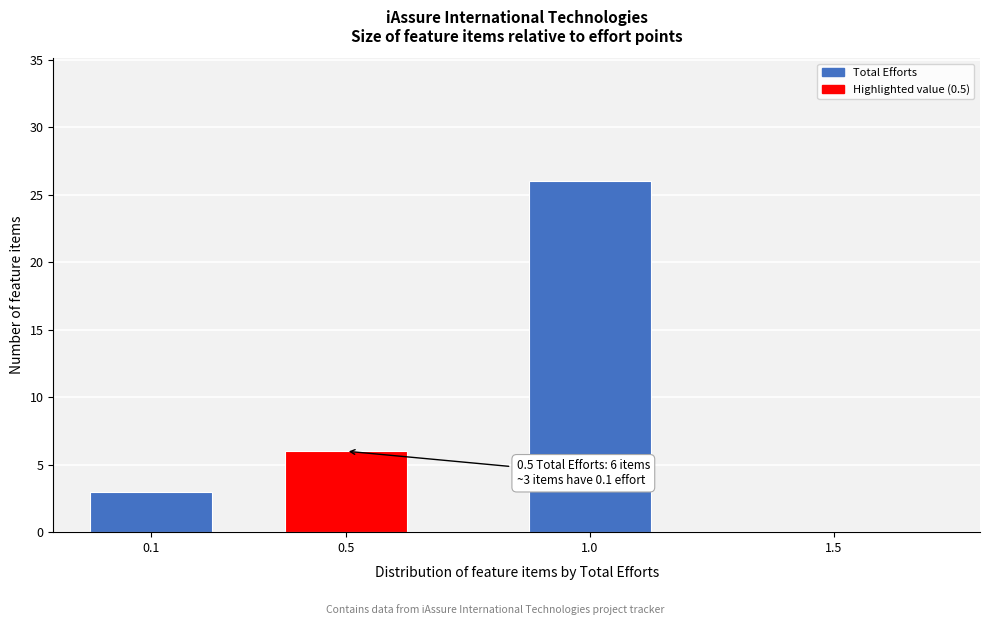

Reading left to right, extract all data points from this chart.

0.1=3	0.5=6	1.0=26	1.5=0